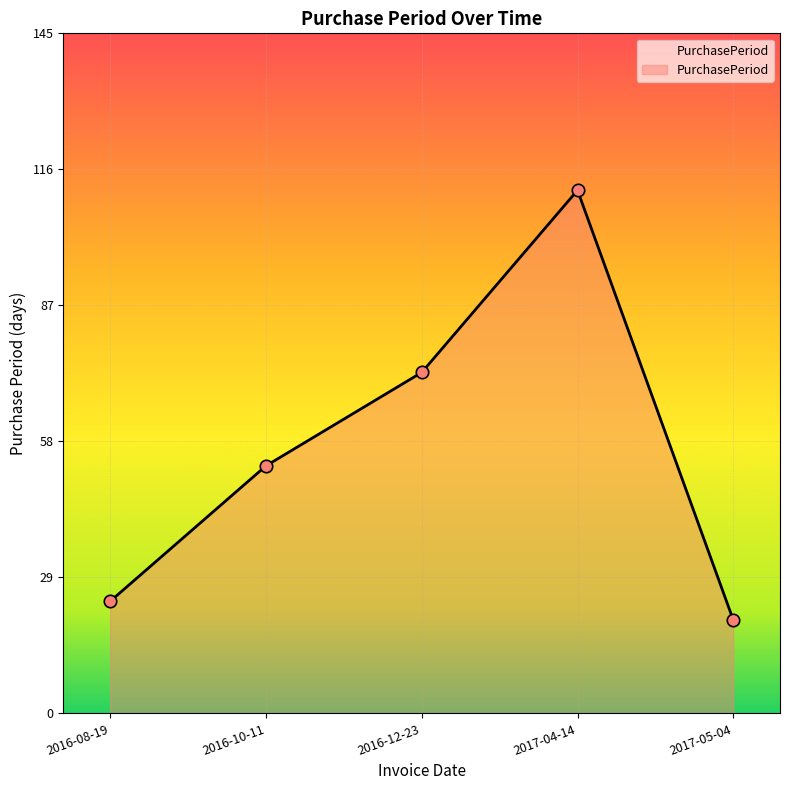

Between 2016-10-11 and 2016-08-19, which is larger?

2016-10-11